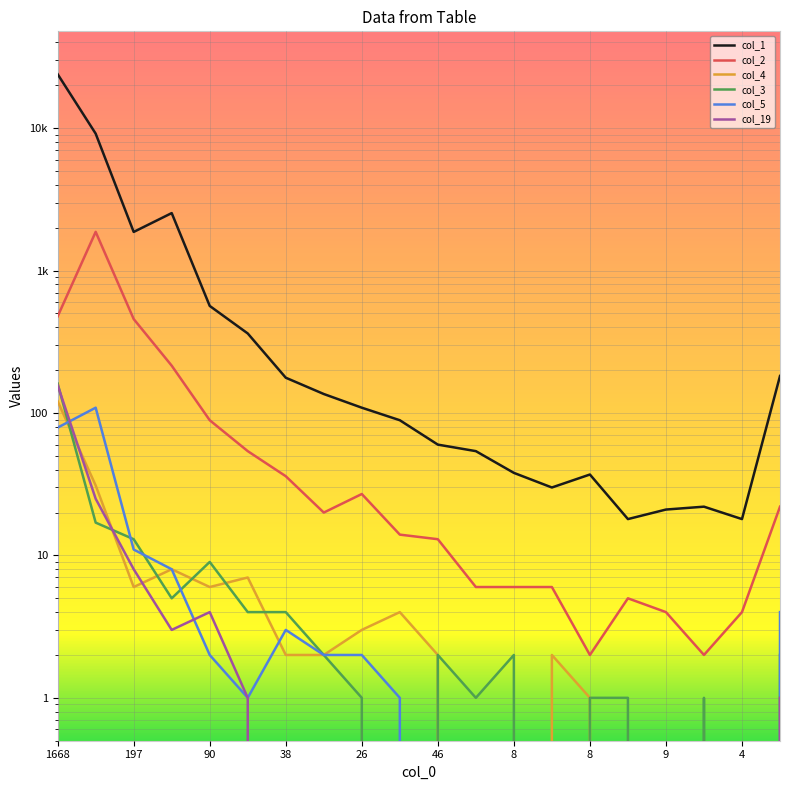

True or false: col_2 and col_19 cross at least once.

False